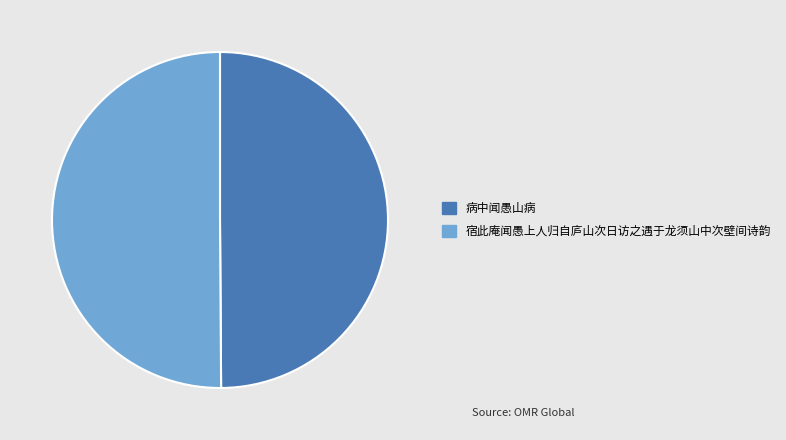

Is it true that 病中闻愚山病 is 50% of the pie?

True